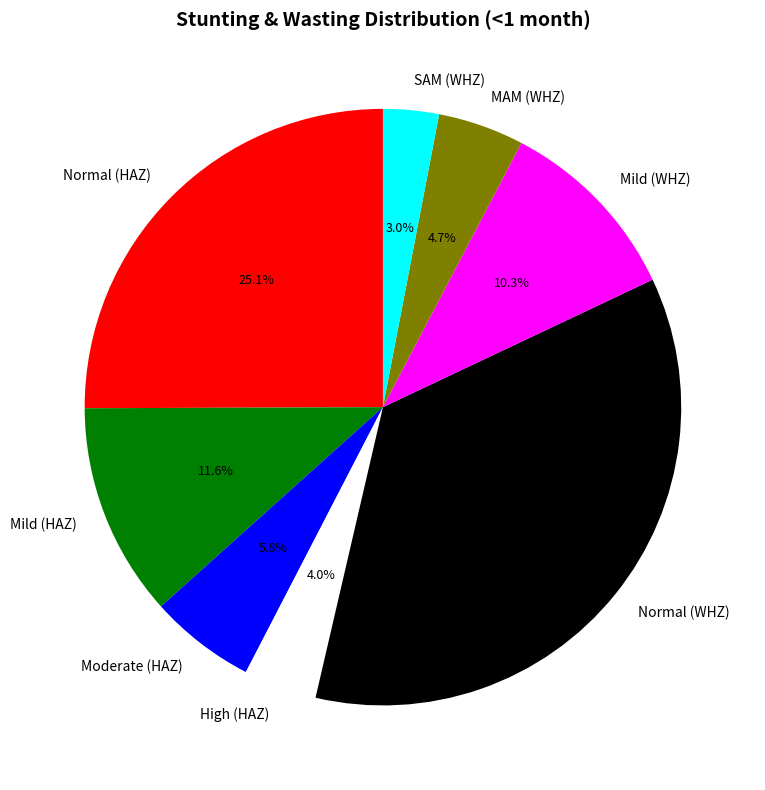

How many segments does this pie chart have?

8